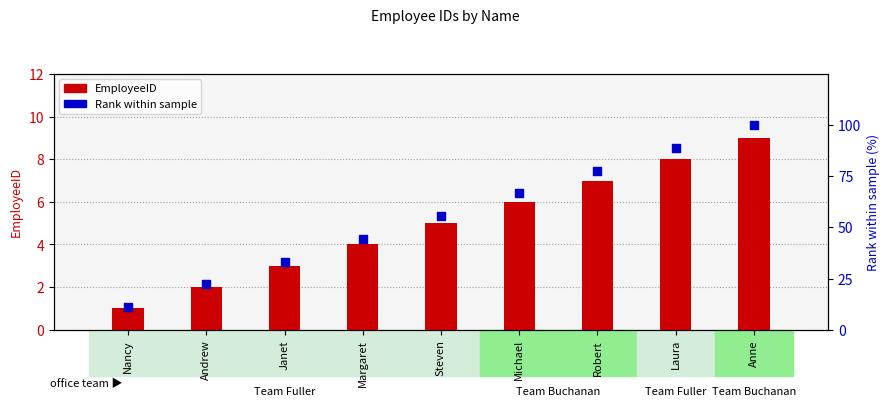

At how many categories does at least one series exceed 80?

2